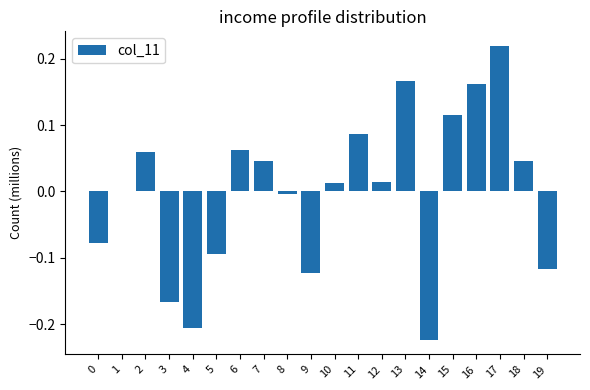

At which category does the chart reach its peak across all series?

17